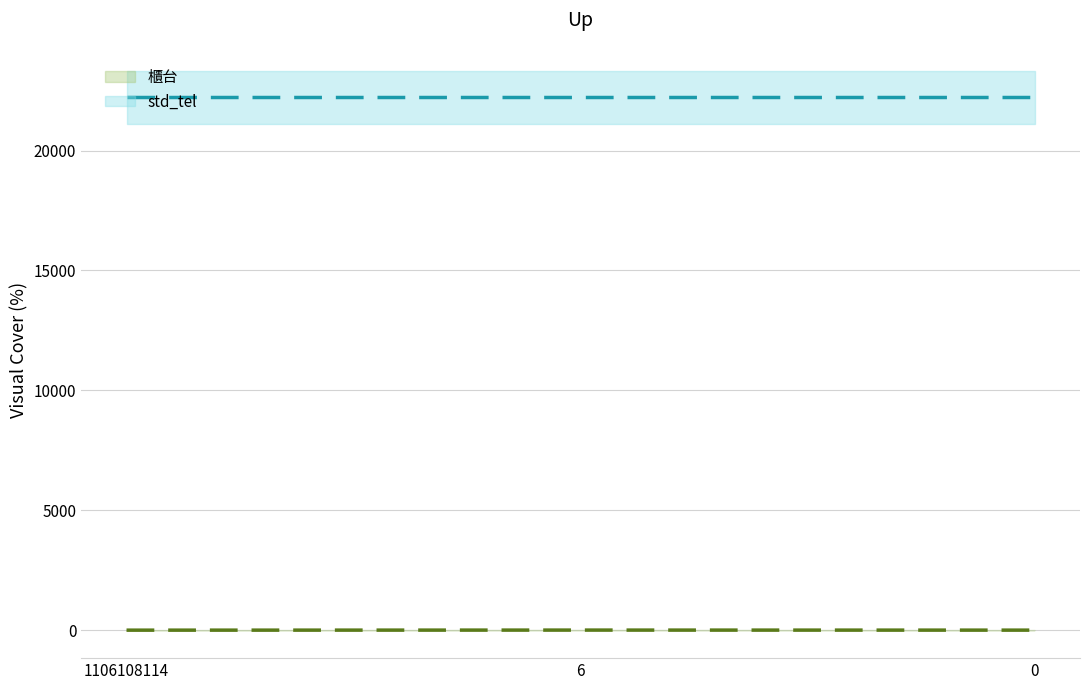

Reading left to right, transcribe all the data shown in this chart.

1106108114=1	6=4	0=2